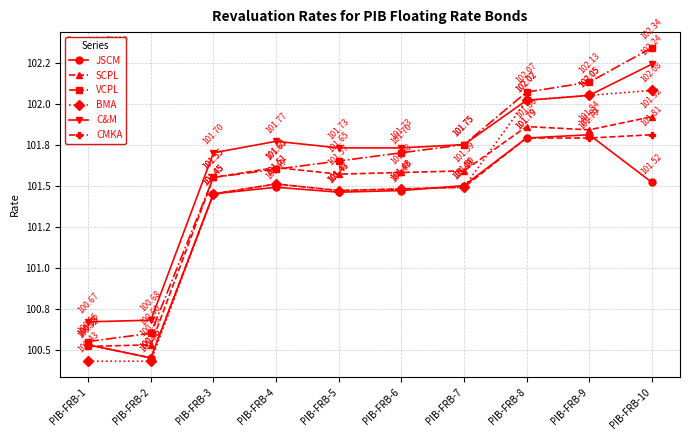

At how many categories does at least one series exceed 100?

10